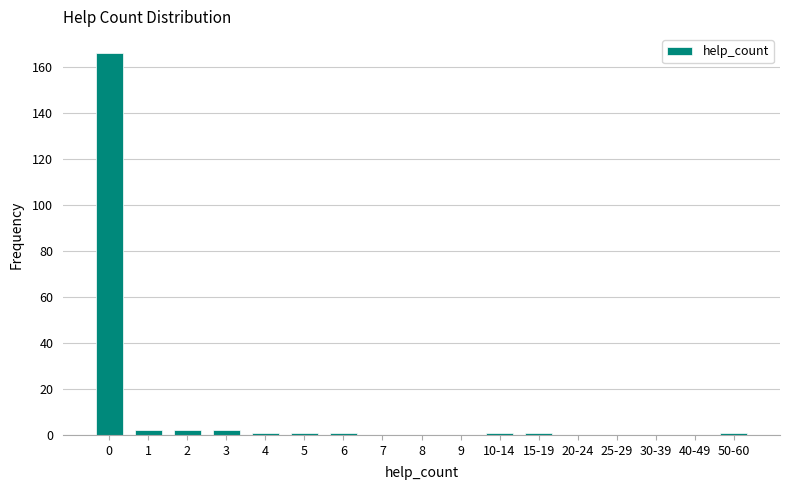

The chart shows a value of 166 at 0. True or false?

True